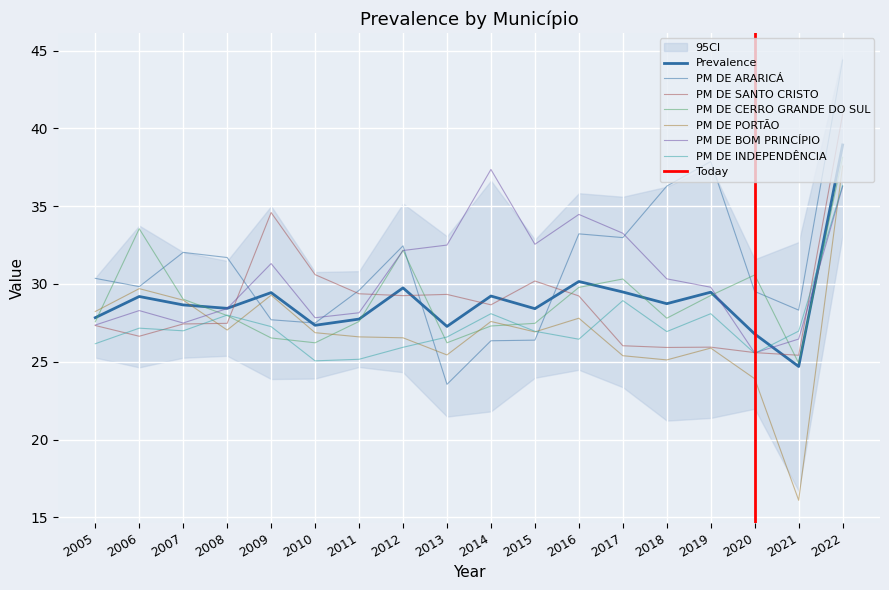

What is the total value across all series at 2021?

148.2